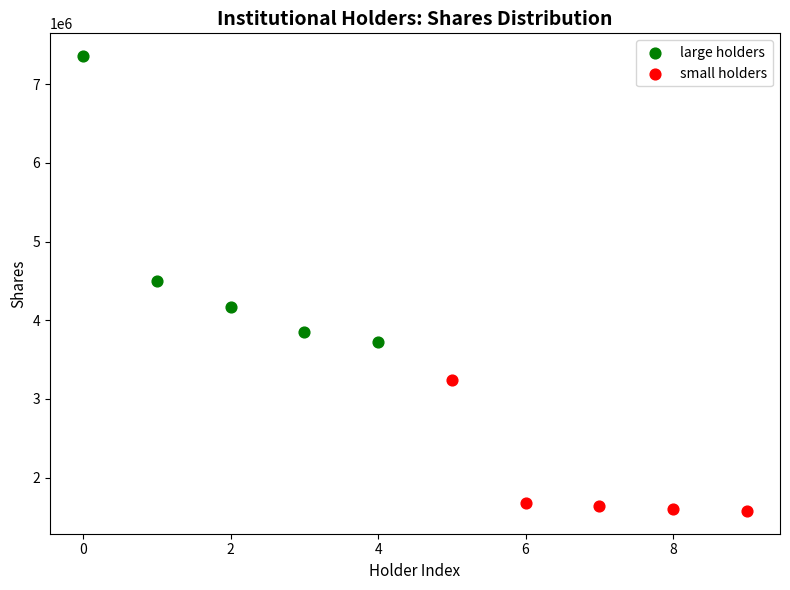

Which series reaches the maximum Y coordinate?

large holders